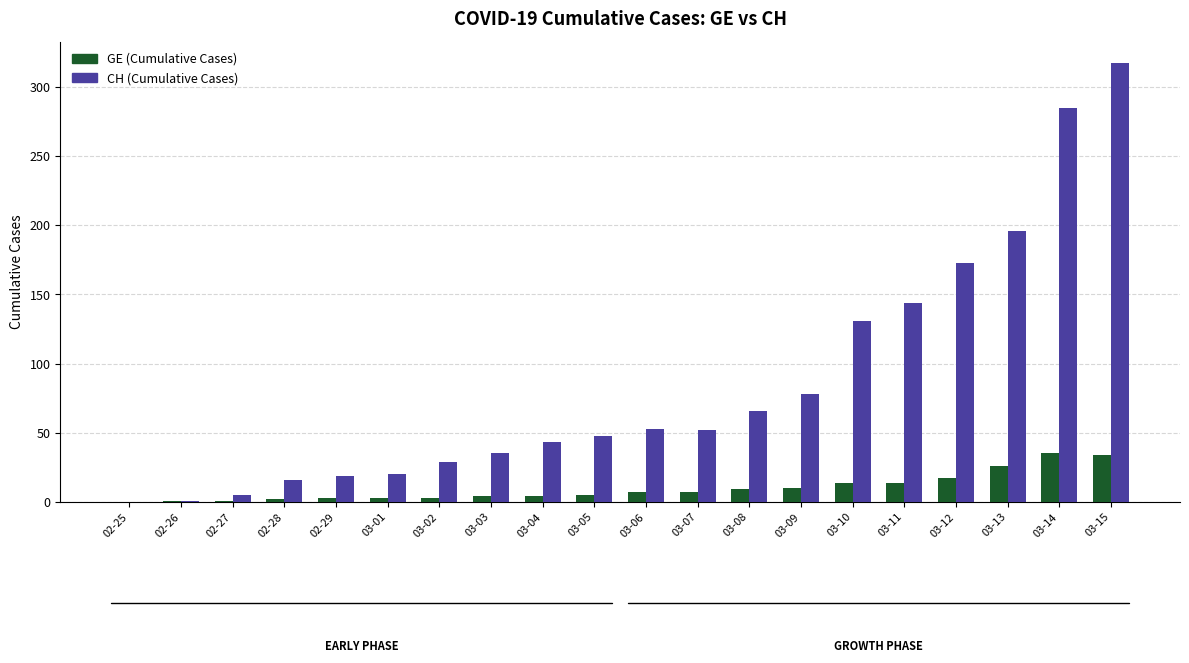

What is the sum of the GE (Cumulative Cases) values at 02-26 and 03-08?

10